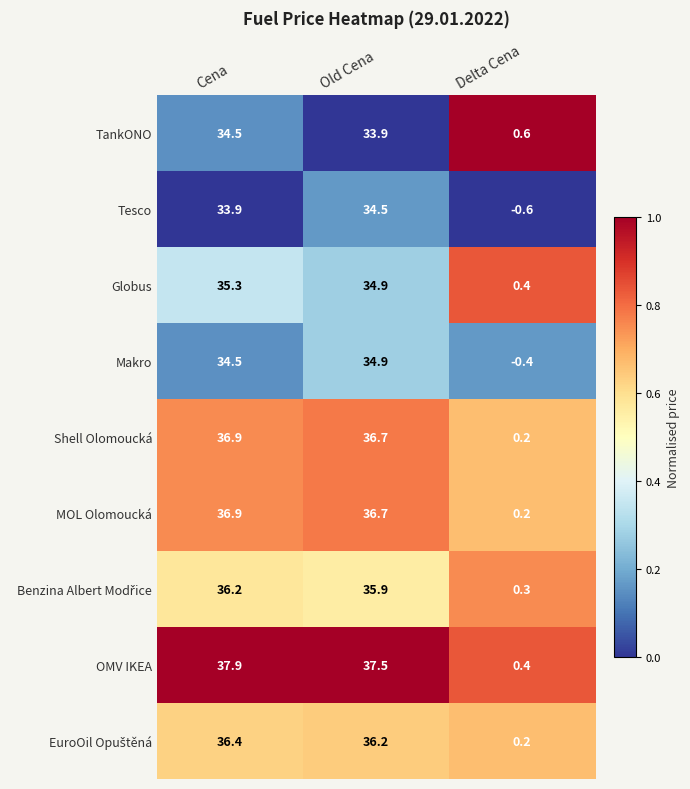

Which category has the lowest value across all series?

Delta Cena